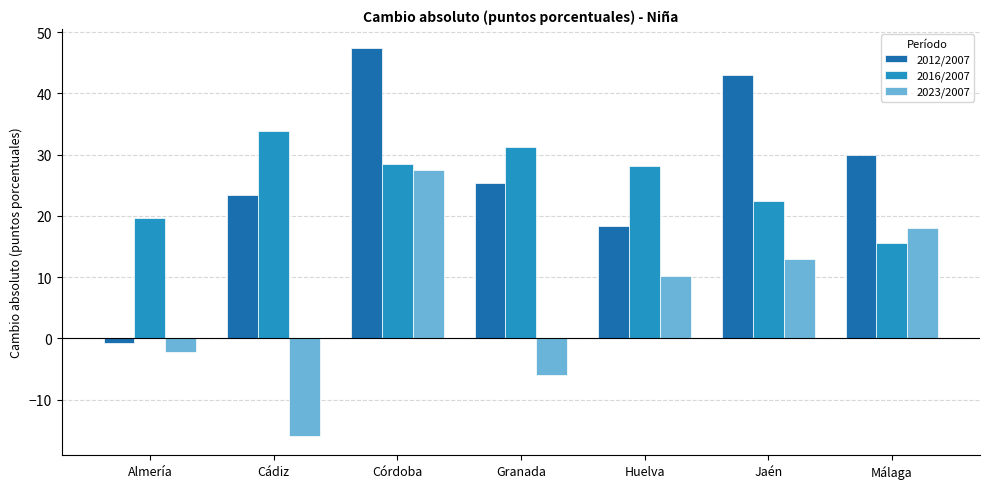

At how many categories does at least one series exceed 36?

2